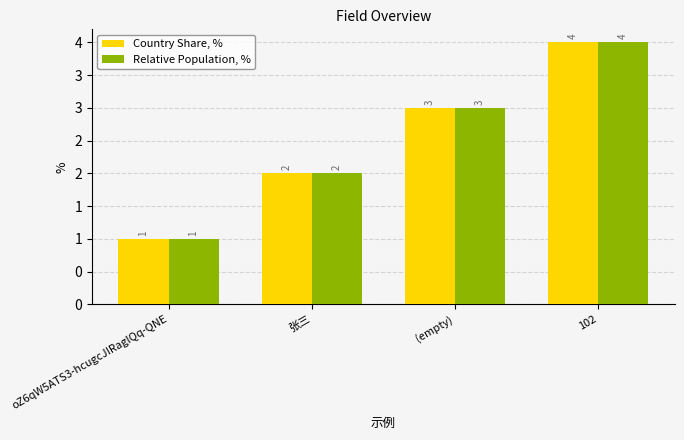

What is the difference between the maximum and second lowest values in the Relative Population, % series?

2